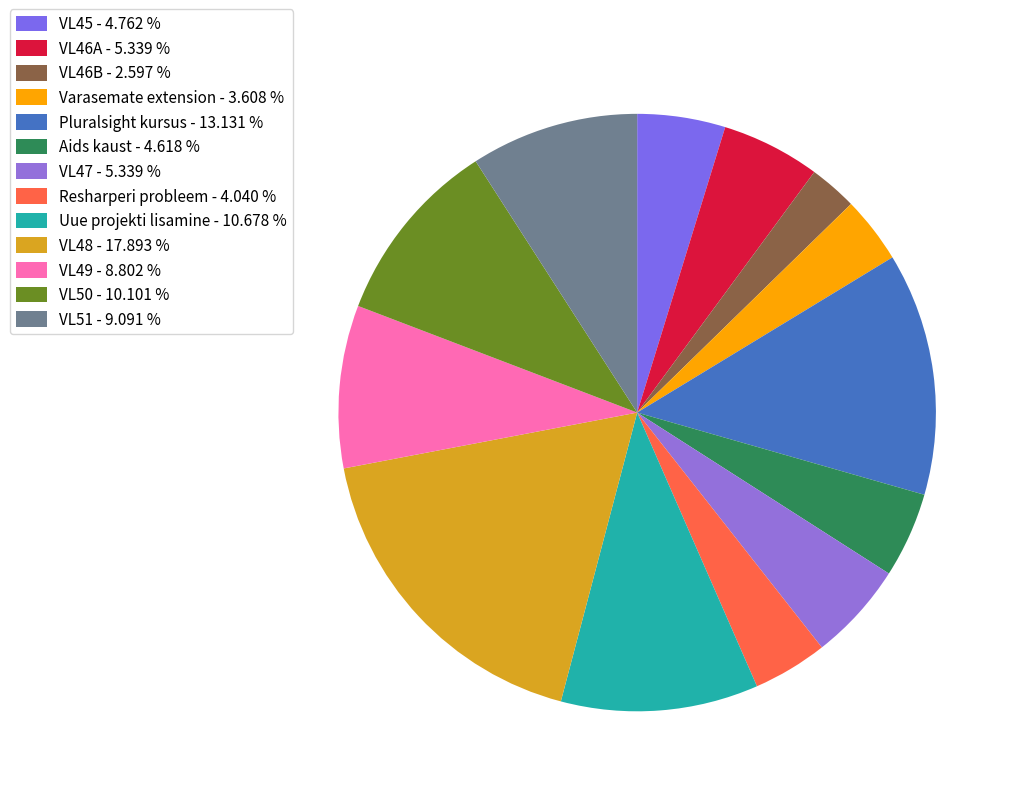

True or false: Pluralsight kursus accounts for 13% of the total.

True